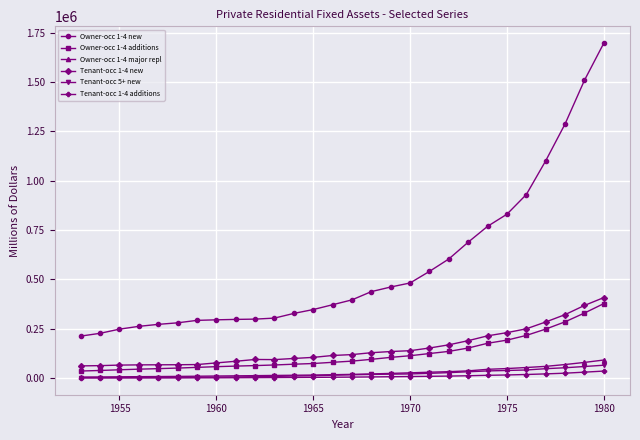

How many series are shown in this chart?

6